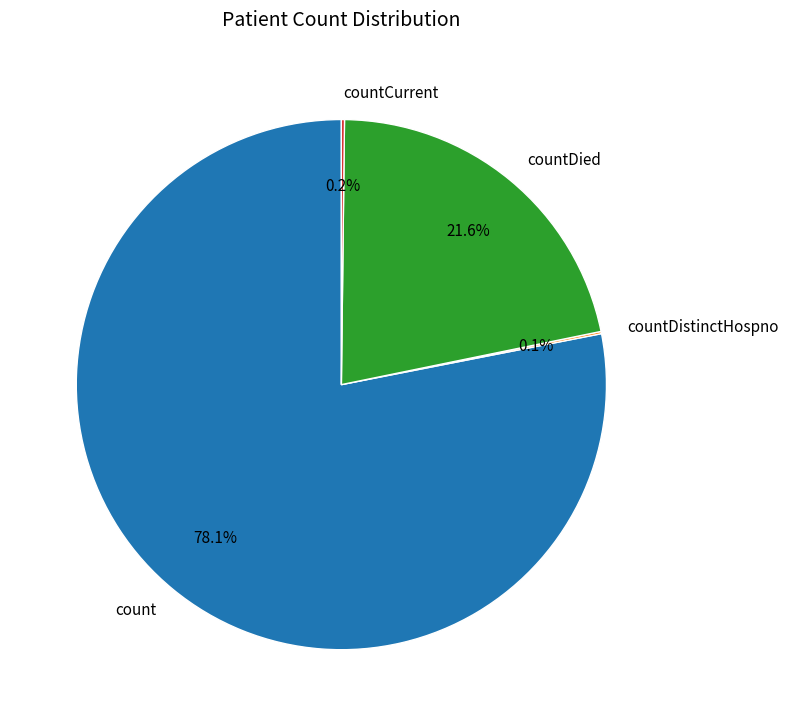

What percentage is the count slice, to the nearest percent?

78%